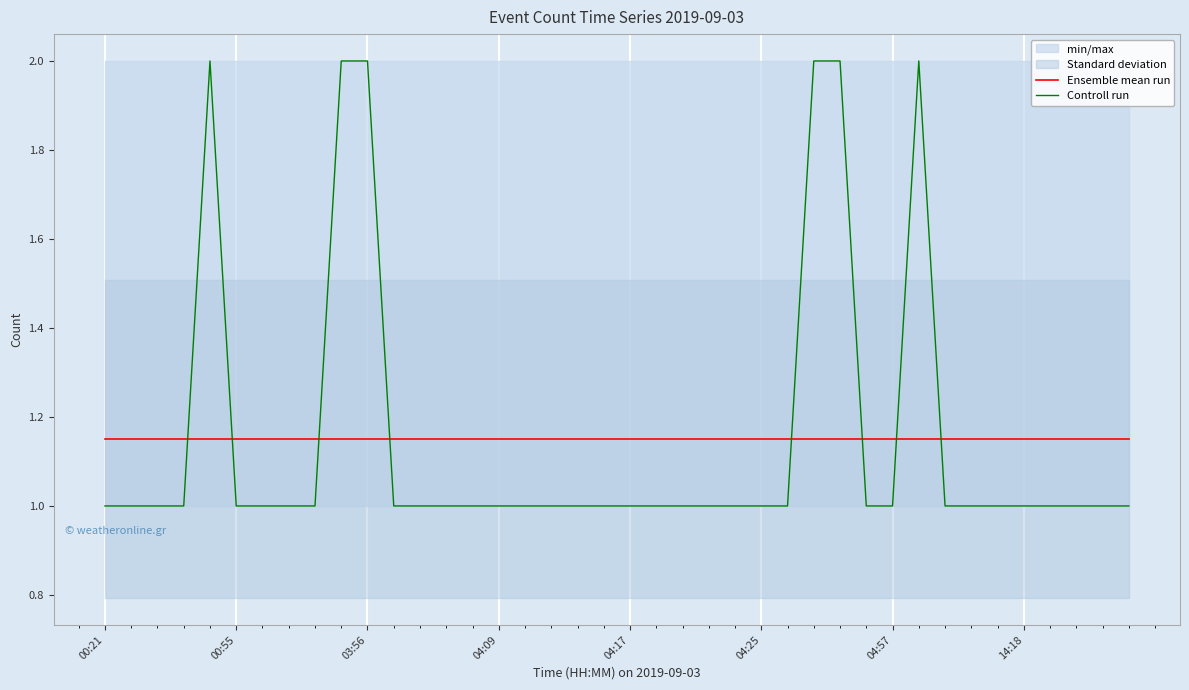

What is the lowest value of the Controll run series?

1.0